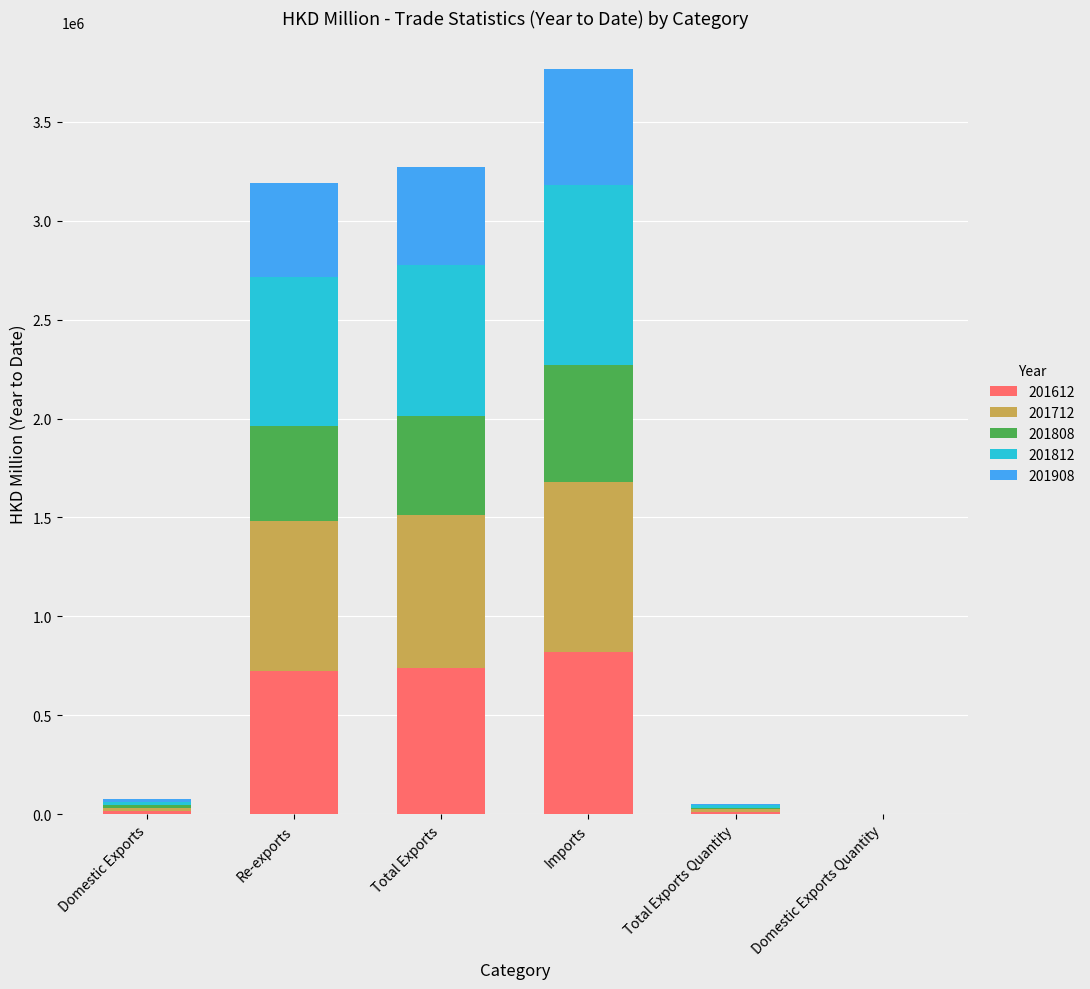

How many data points in 201612 are above 723980?

3